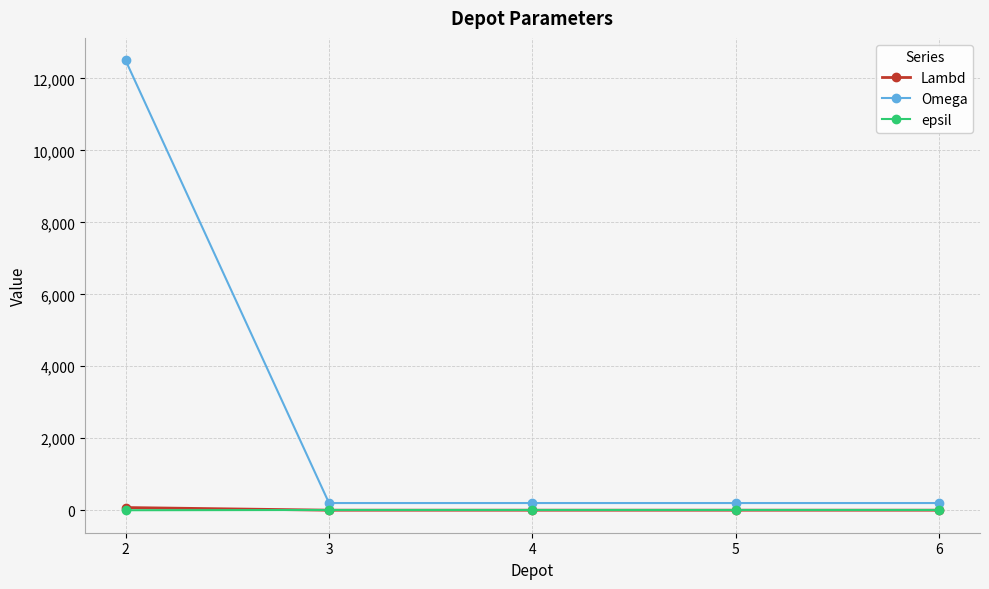

What is the highest value of the Lambd series?

75